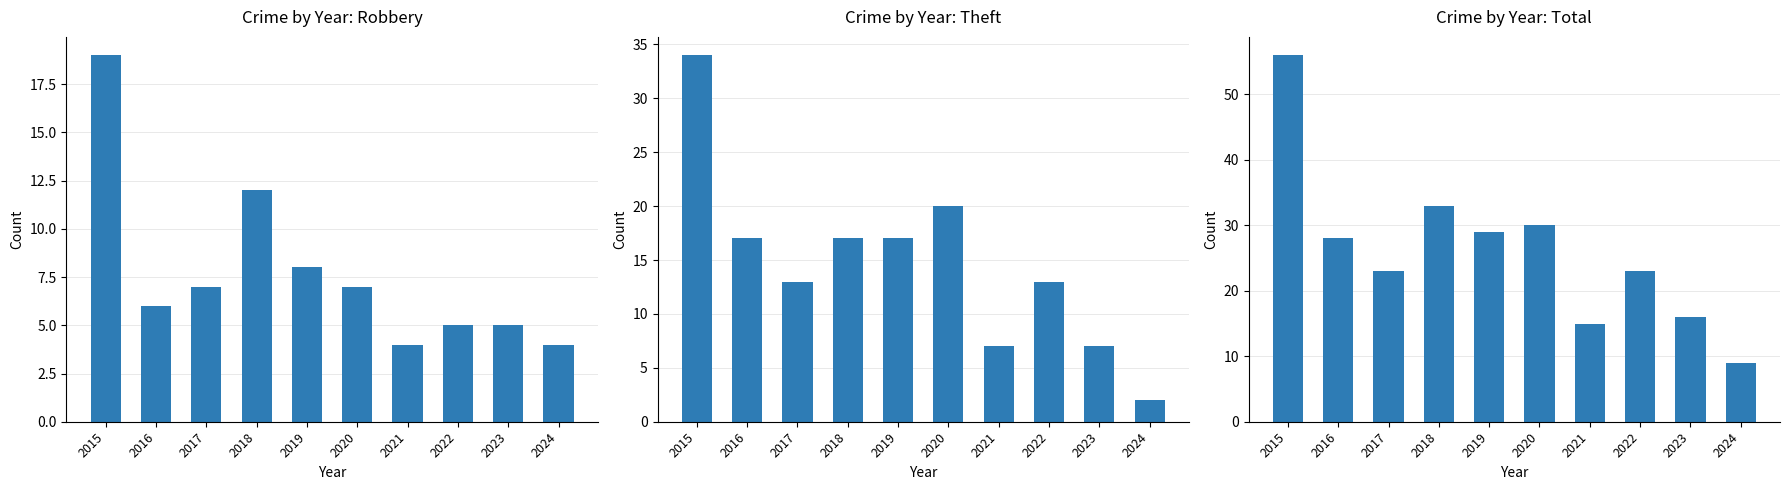

Rank the series by their average value, from lowest to highest.

Robbery, Theft, Total